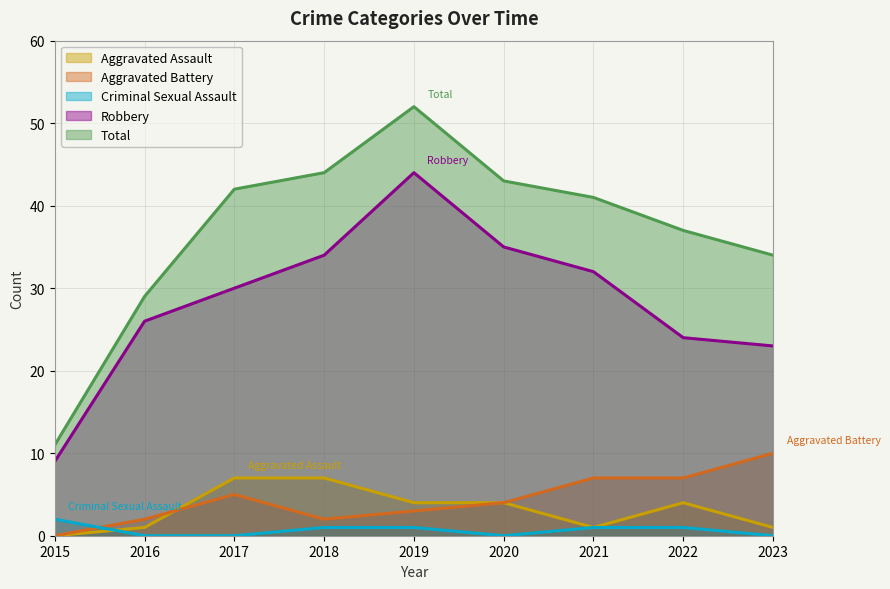

Is the value of Total at 2016 greater than the value of Aggravated Assault at 2020?

Yes